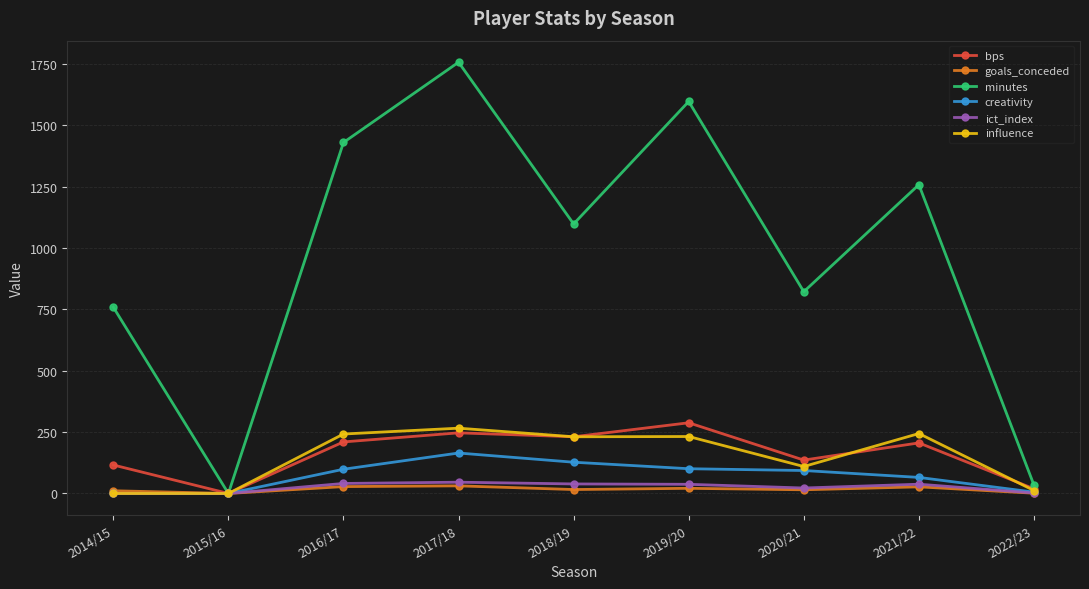

What is the approximate value of ict_index at 2021/22?

37.7